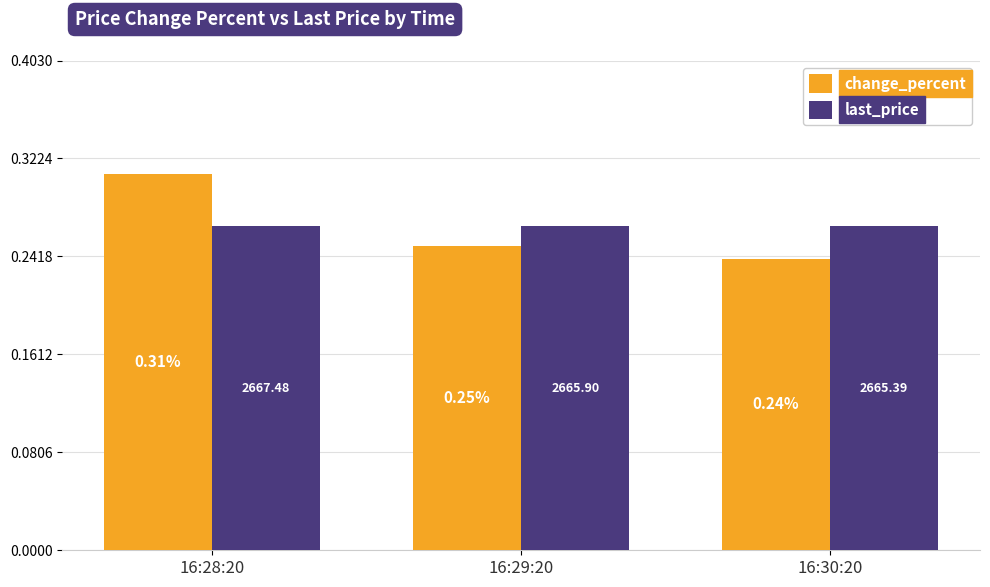

What is the label of the 3rd bar from the right?

16:28:20